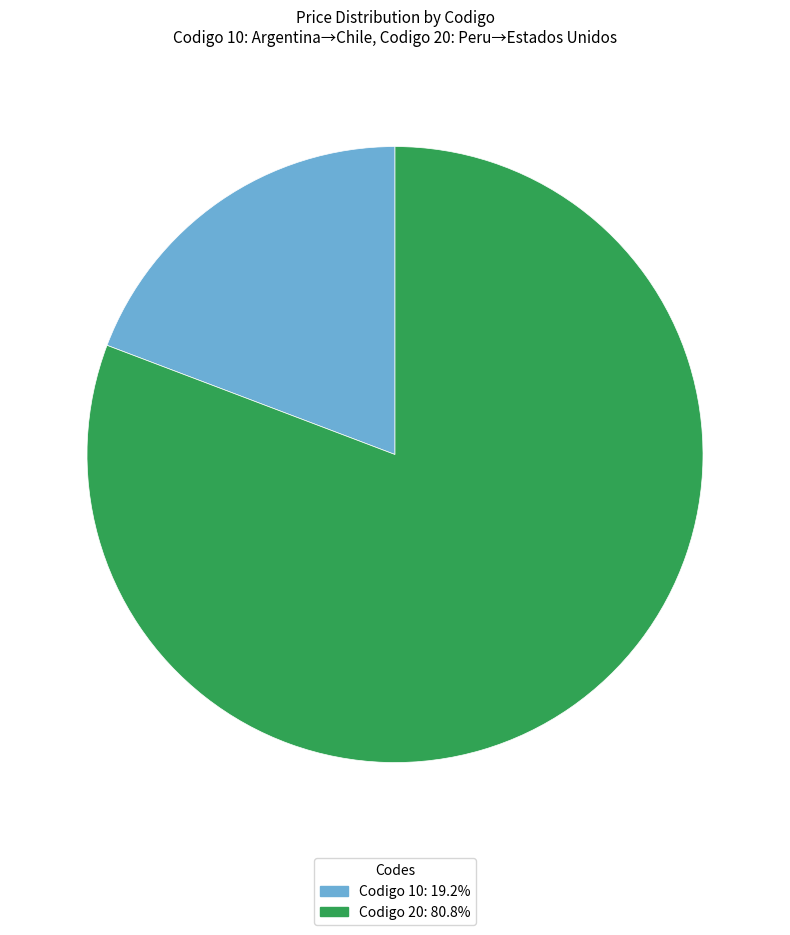

Approximately how many times larger is the value at Codigo 20: 80.8% compared to Codigo 10: 19.2%?

4.2